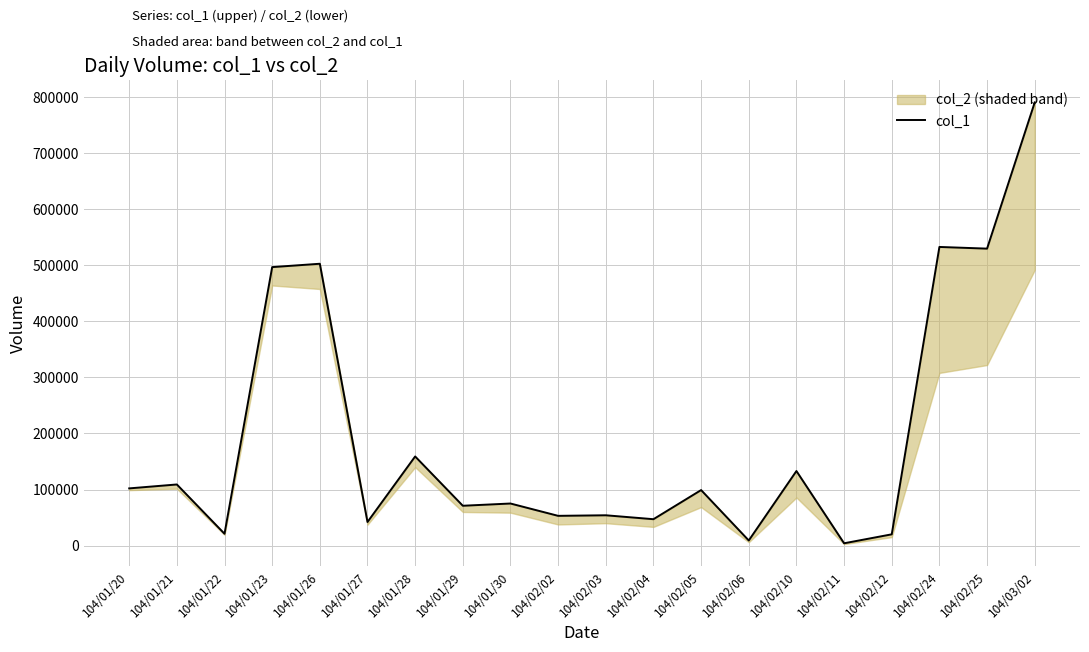

What position from the right is 104/02/06?

7